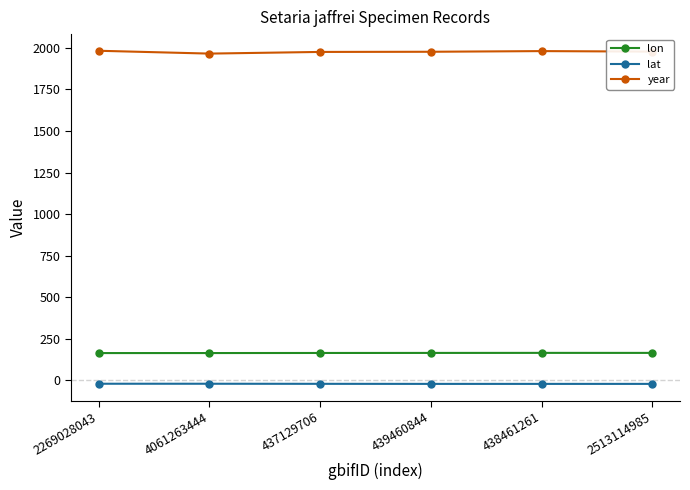

Does the chart have visible grid lines?

No